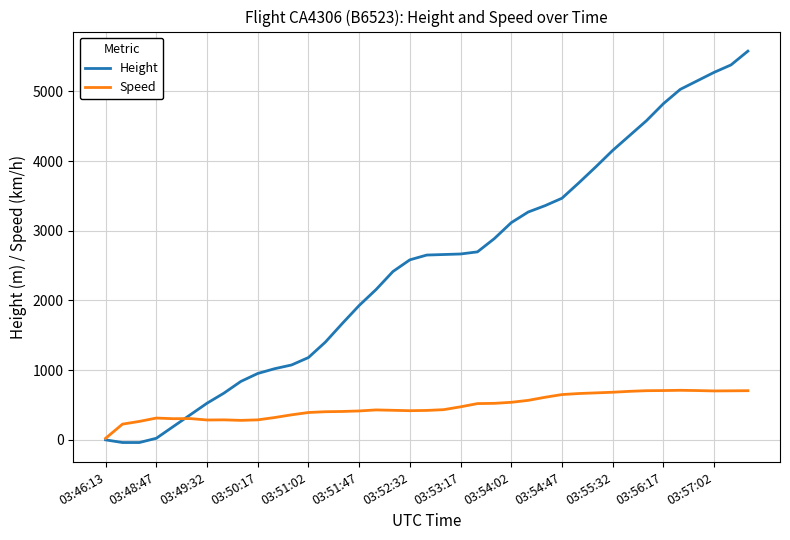

How many values in the Height series are below 2651?

19